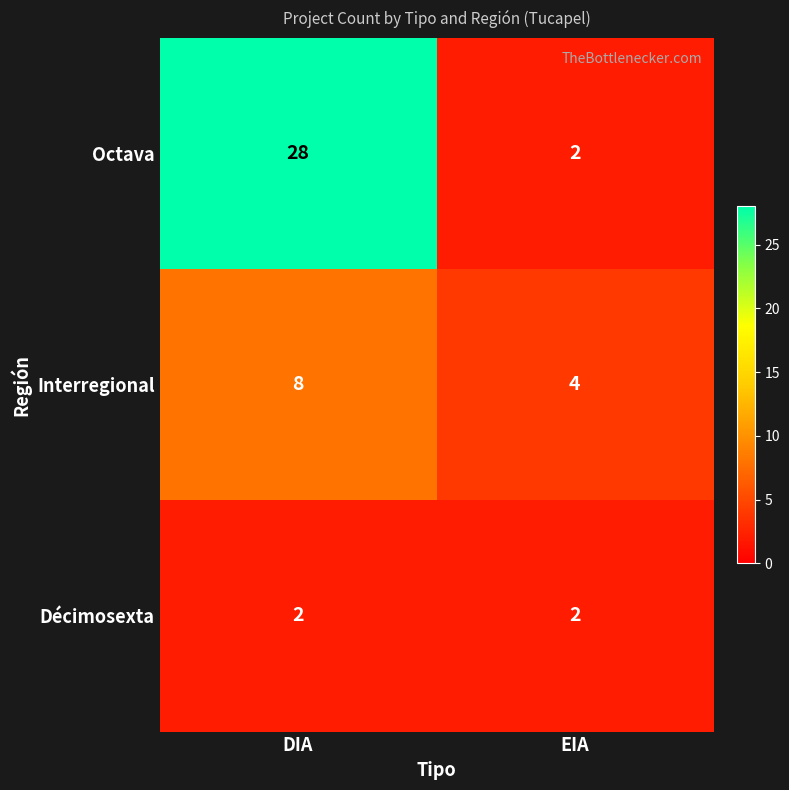

The value of Interregional at EIA is 1. True or false?

False